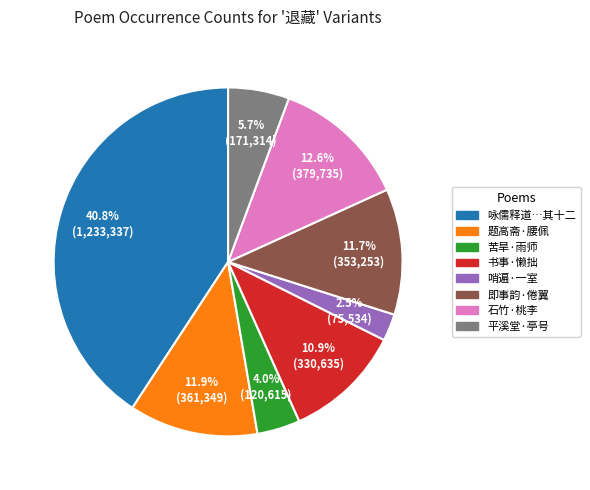

Is there a majority slice in this chart?

No